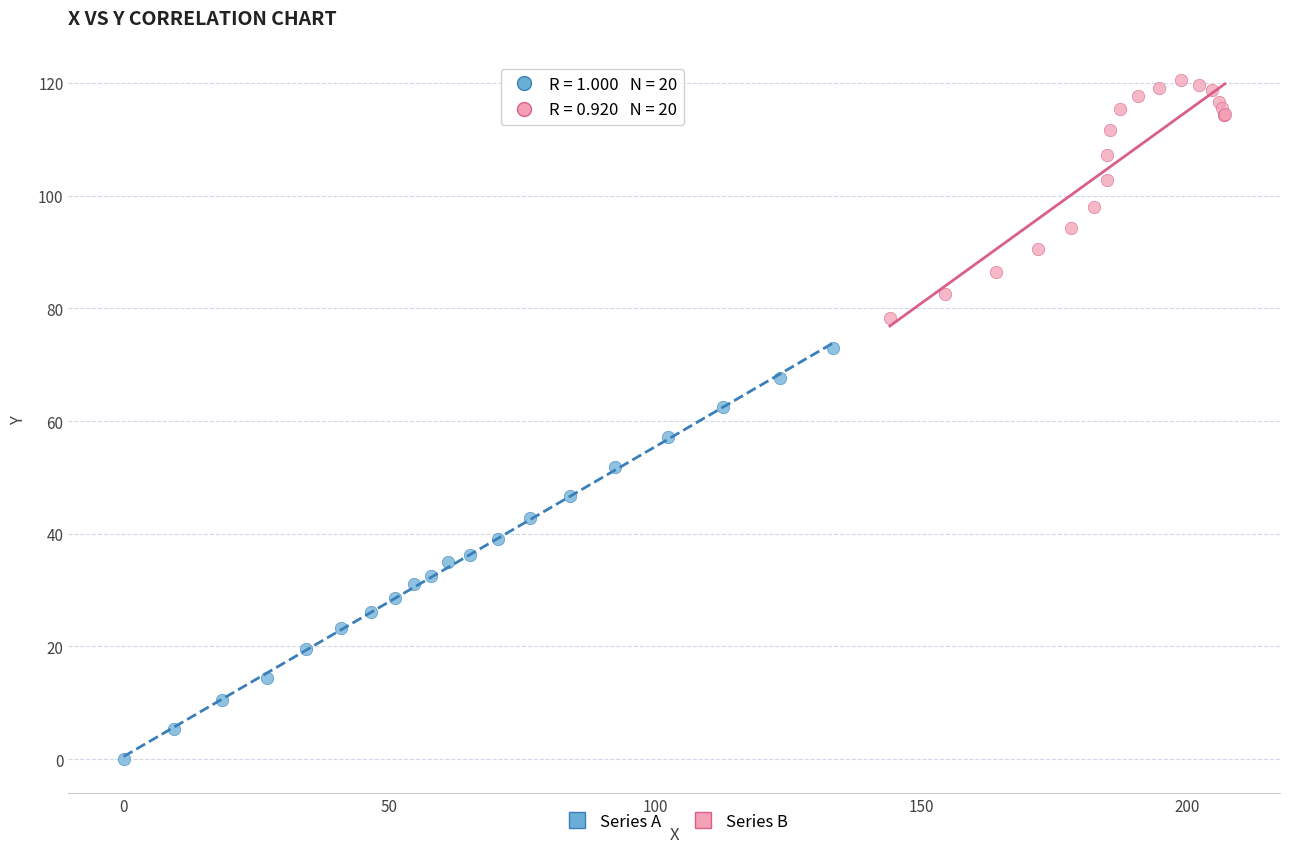

Which series reaches the minimum Y coordinate?

Series A